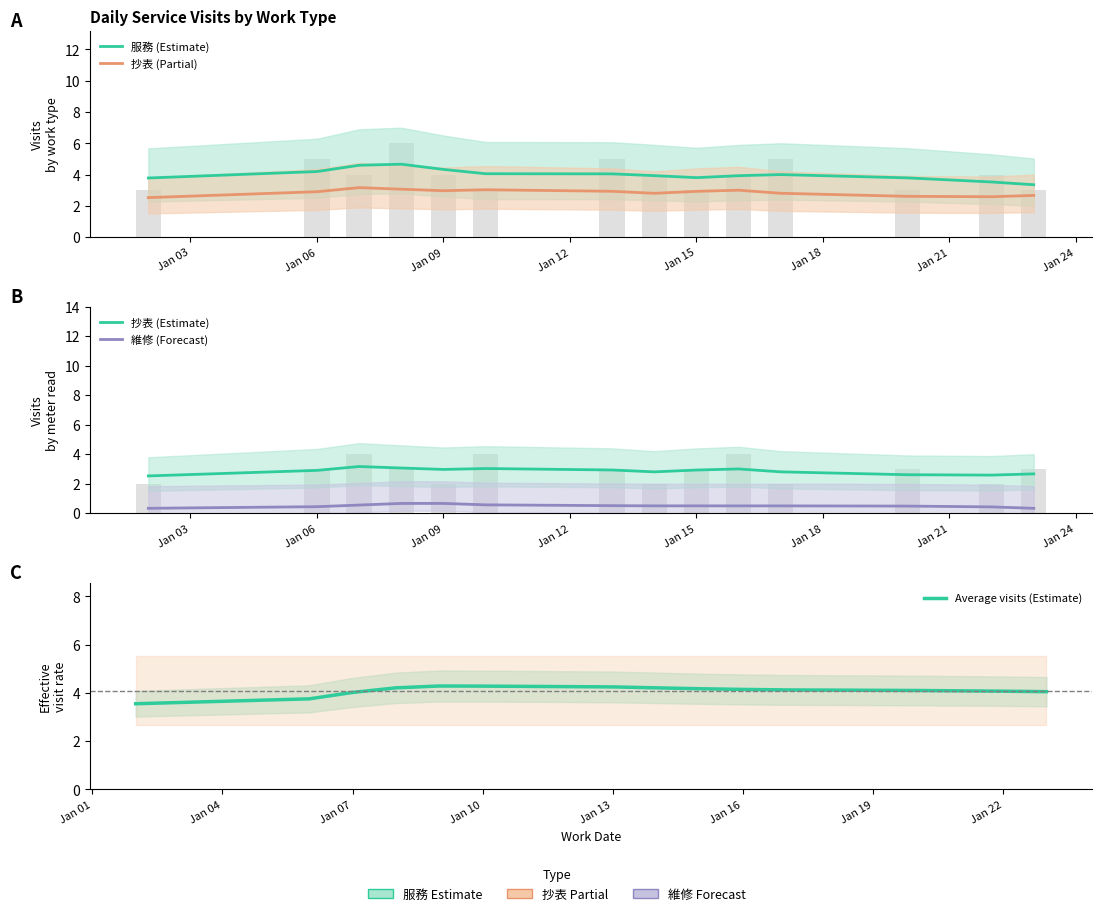

What is the average value of the 抄表 (Estimate) series?

2.9